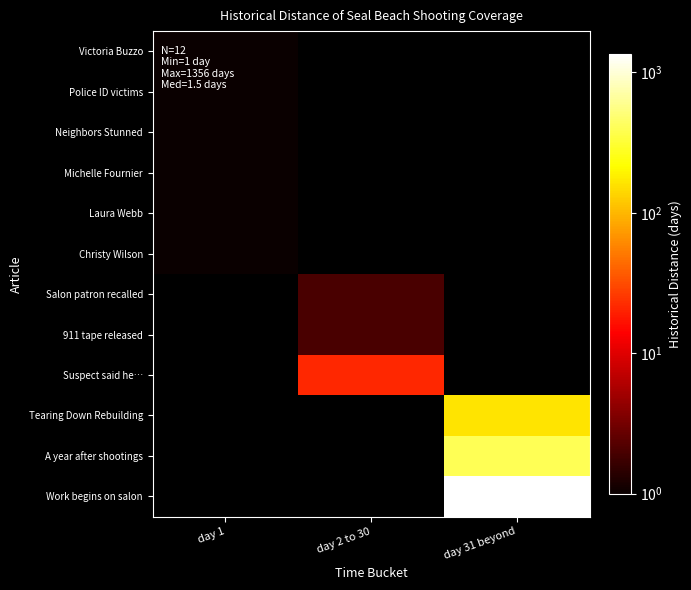

How many categories are shown in the chart?

3